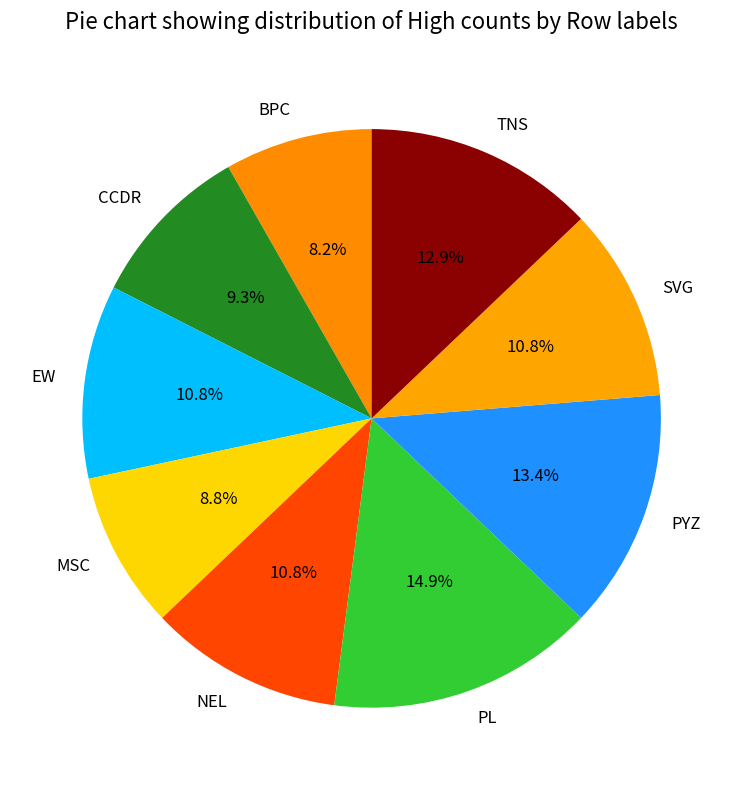

Between BPC and PL, which is larger?

PL